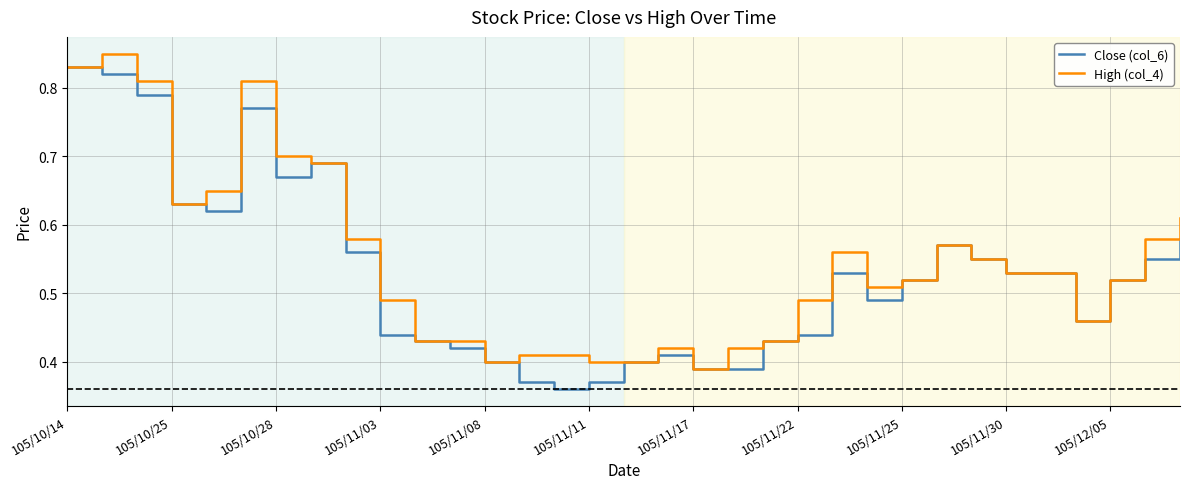

At which label does Close (col_6) reach its peak?

105/10/14